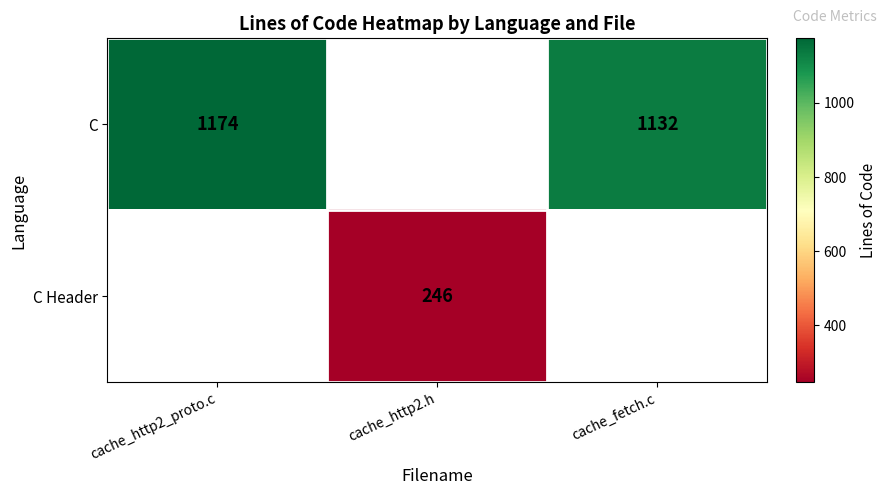

Is the value of C at cache_http2_proto.c greater than the value of C Header at cache_http2.h?

Yes